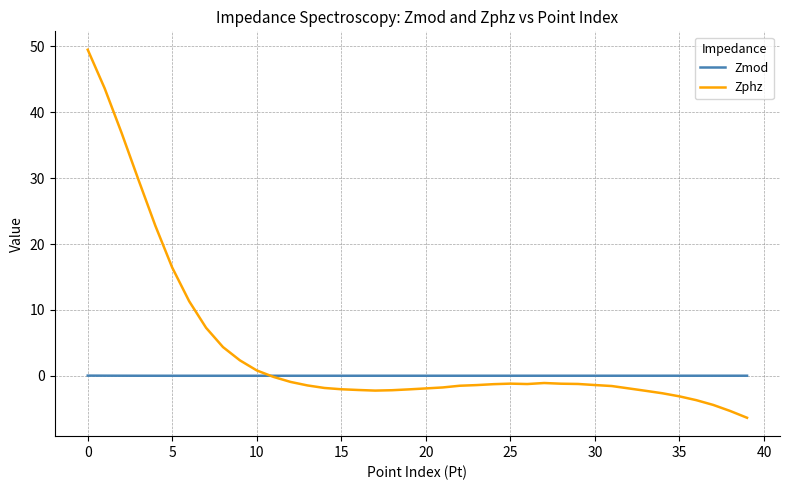

What is the maximum value shown in the chart?

49.5